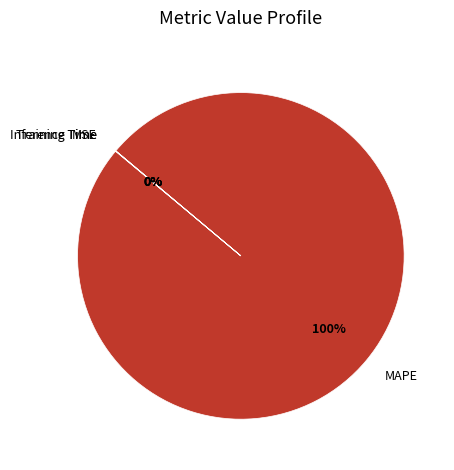

True or false: MAPE accounts for 100% of the total.

True